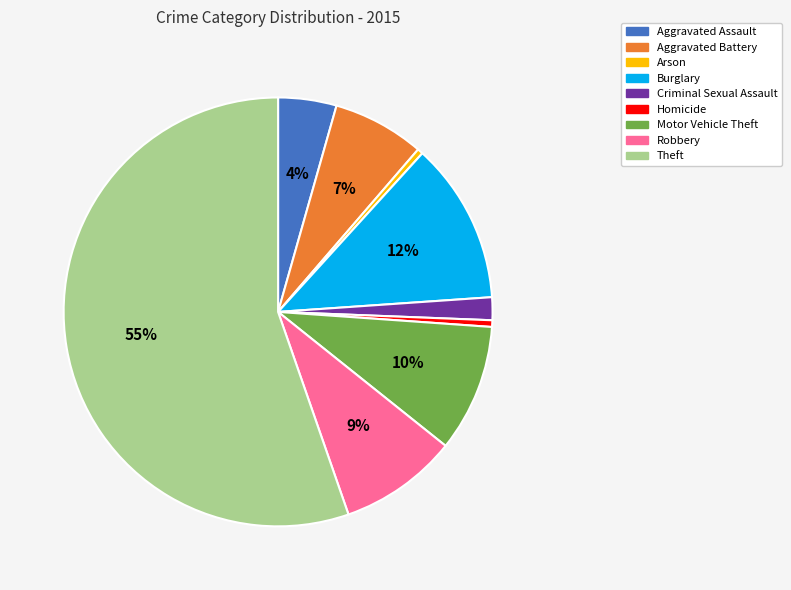

To the nearest percent, what portion does Criminal Sexual Assault represent?

2%